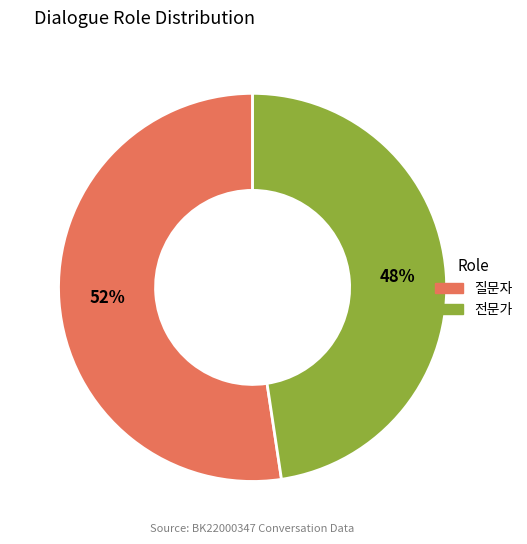

What is the ratio of the value at 전문가 to the value at 질문자?

0.9